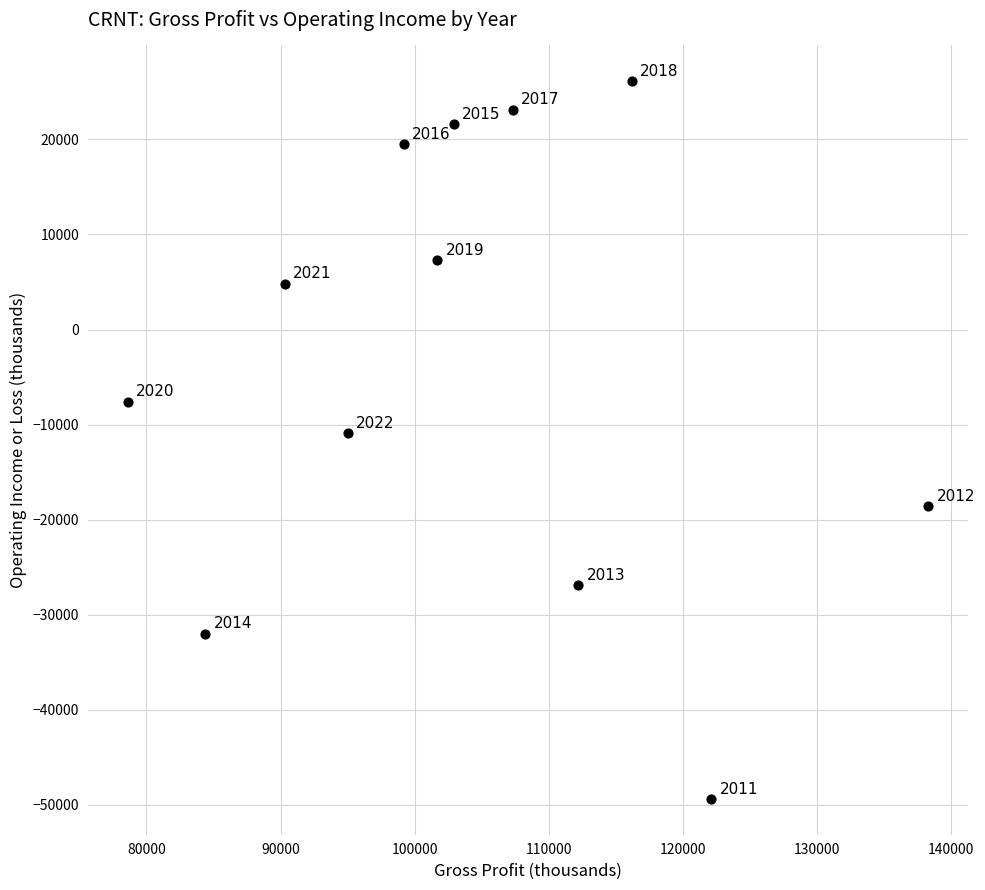

What is the average X value?

104017